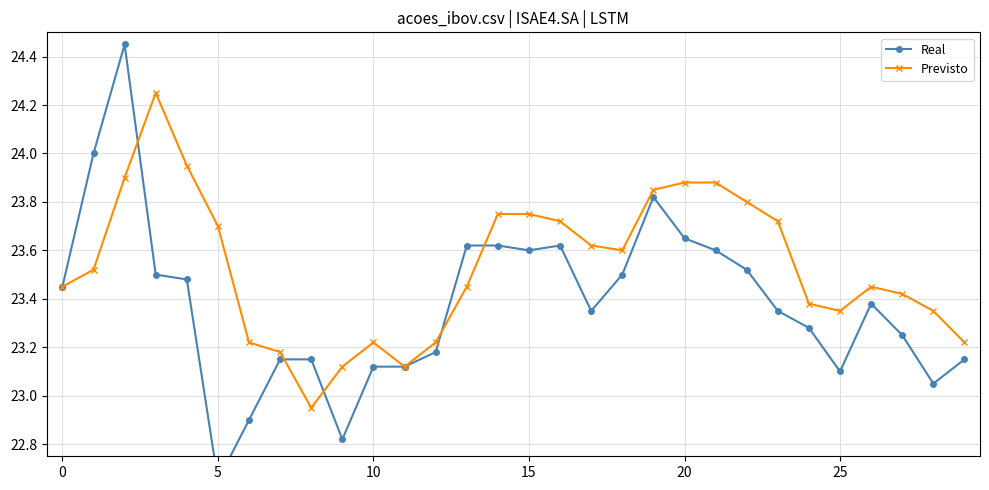

True or false: Previsto has a value of 5.5 at 0.

False